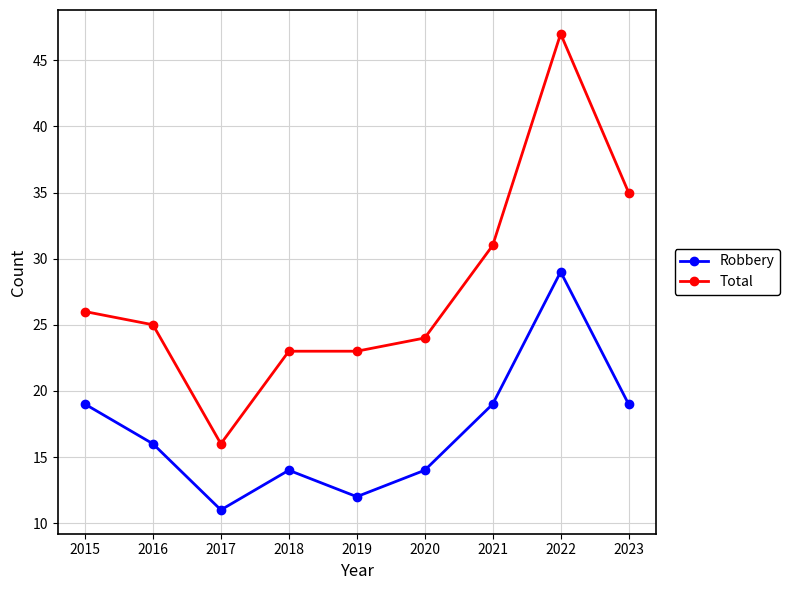

How many interior local peaks does the Robbery series have?

2